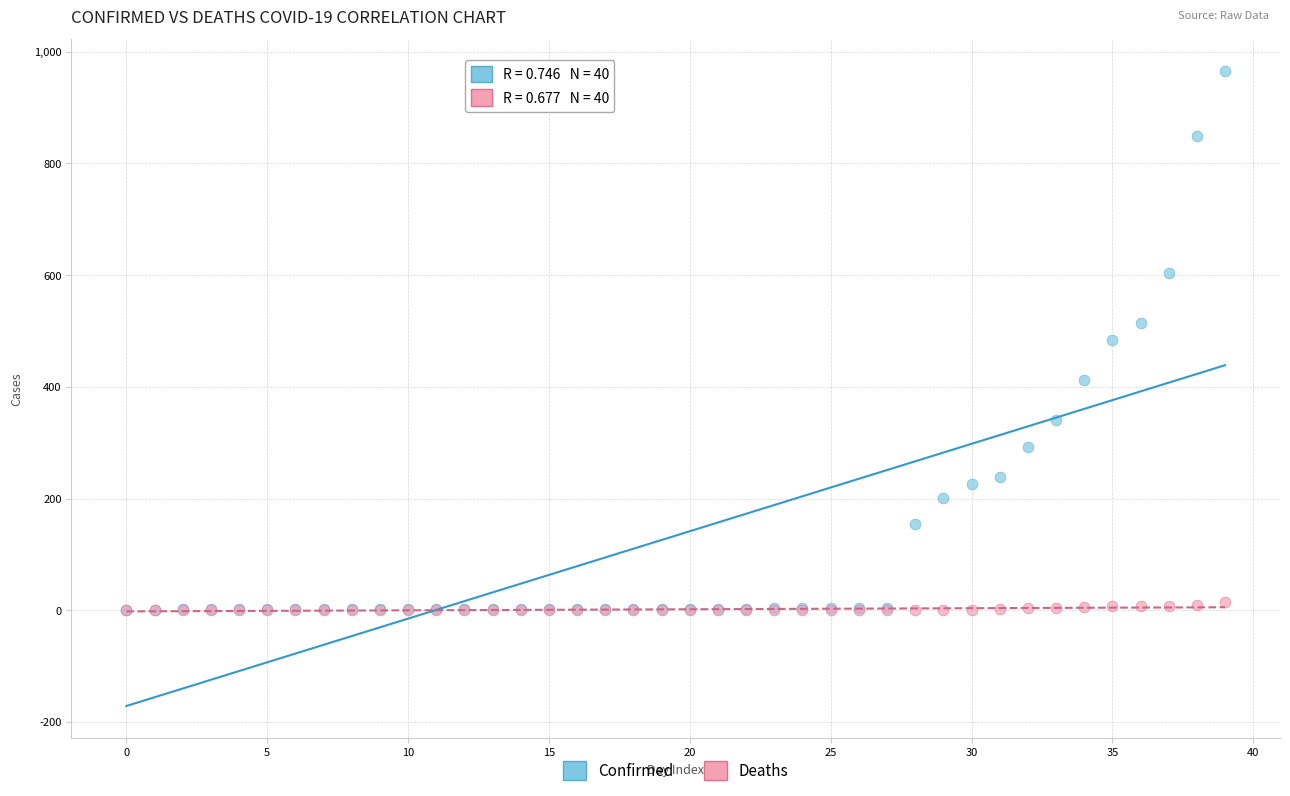

What are all the series names shown in the legend?

Confirmed, Deaths